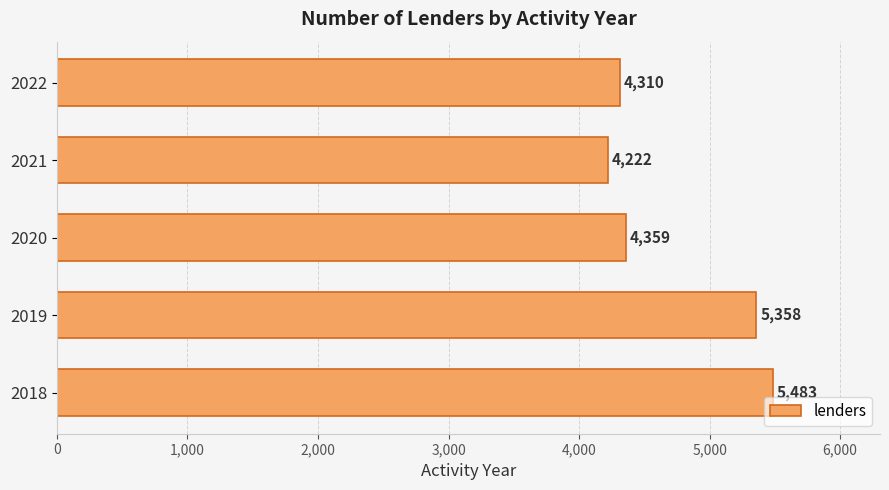

Is it true that the value at 2020 is 7462?

False